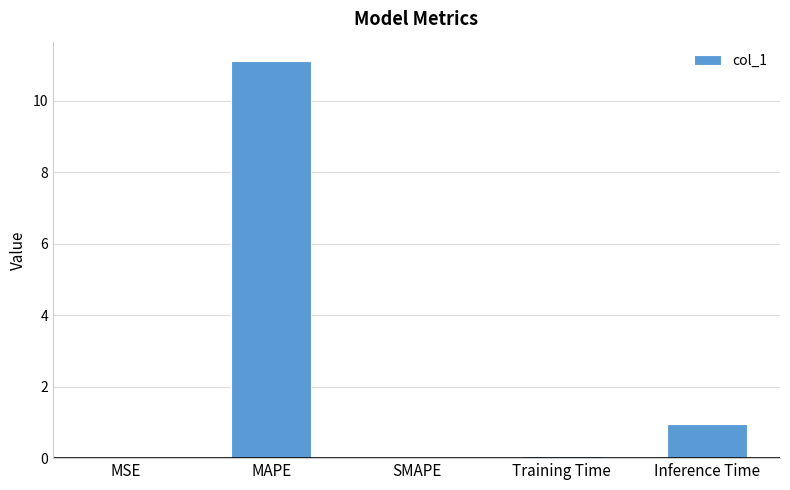

Are the bars grouped side by side (vs. stacked)?

No